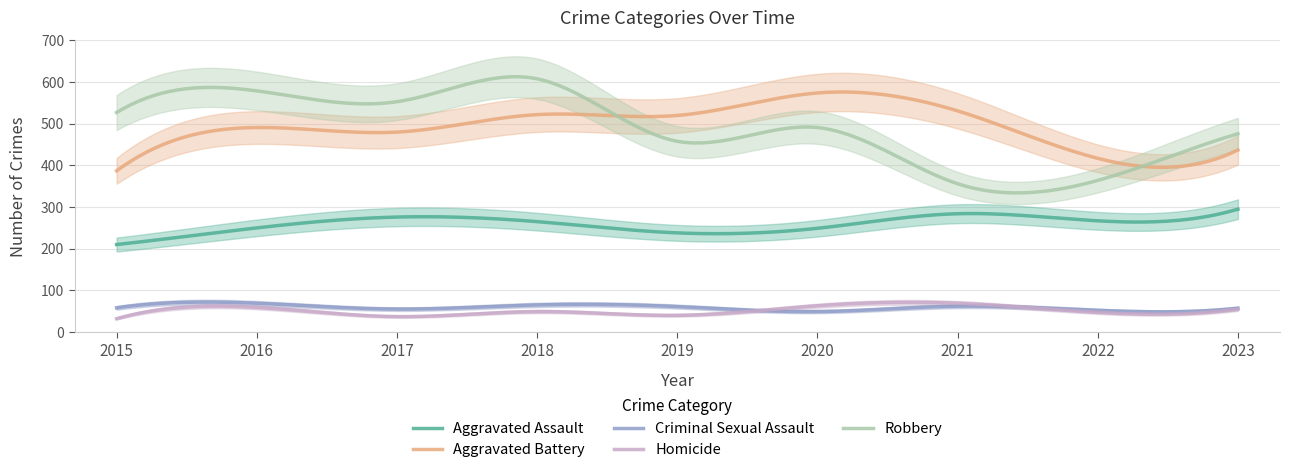

At how many categories does at least one series exceed 121?

9